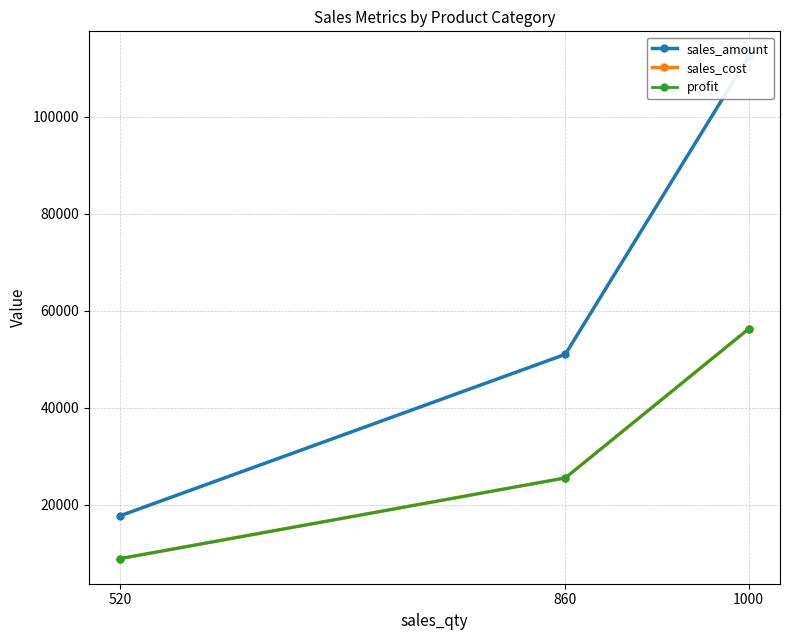

What is the difference between the maximum and minimum values in the sales_amount series?

94810